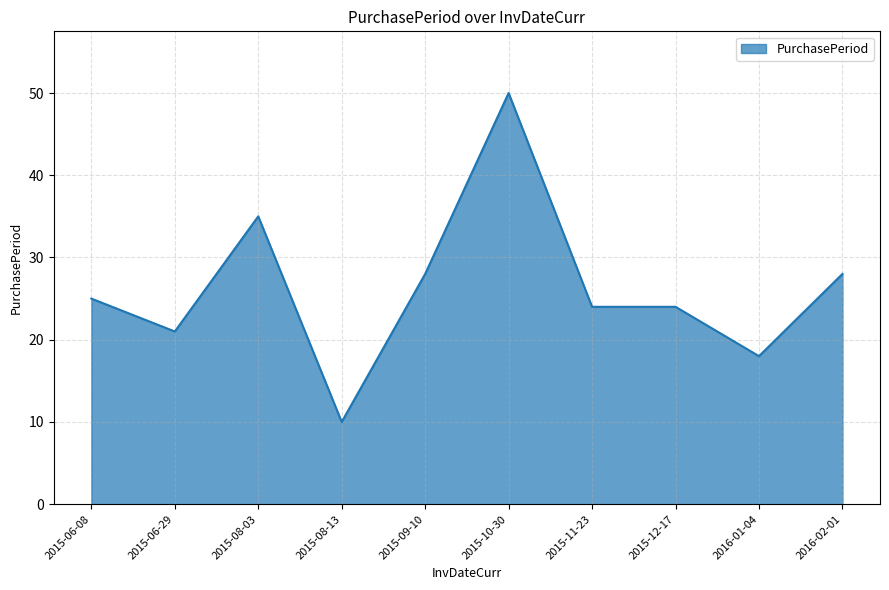

Which has a higher value, 2015-06-08 or 2016-01-04?

2015-06-08